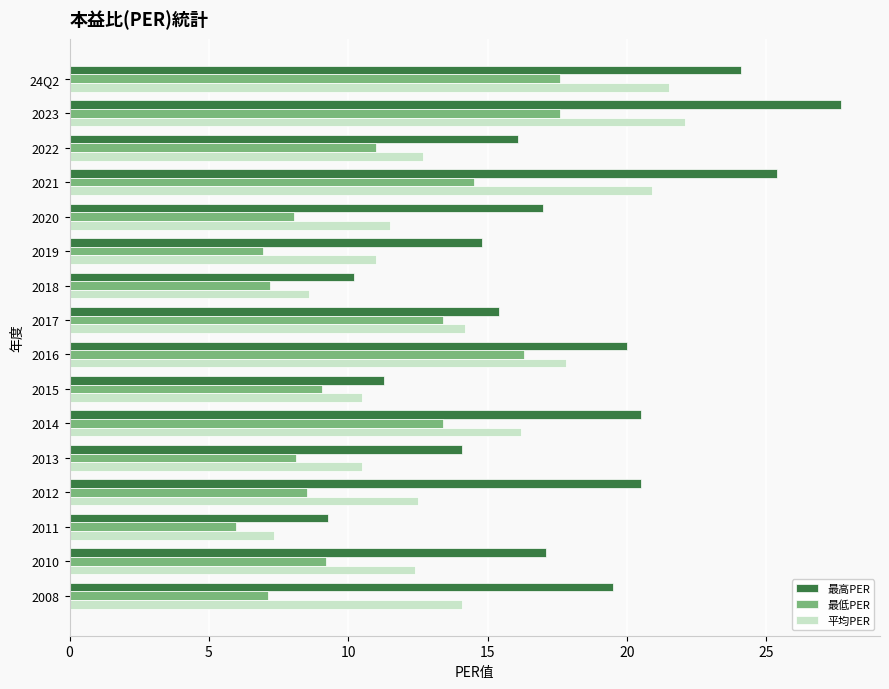

Is the value of 最低PER at 2019 greater than the value of 最高PER at 2016?

No